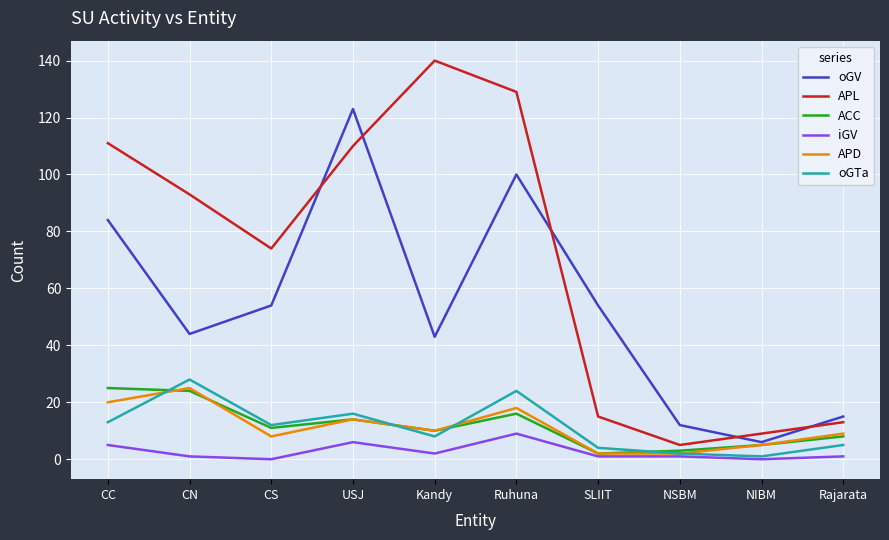

At which category is the sum across all series the highest?

Ruhuna